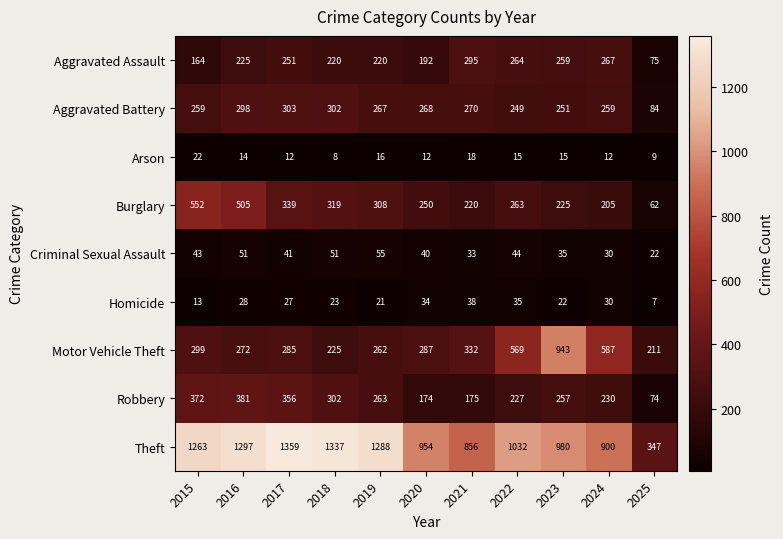

At how many categories does at least one series exceed 1244?

5